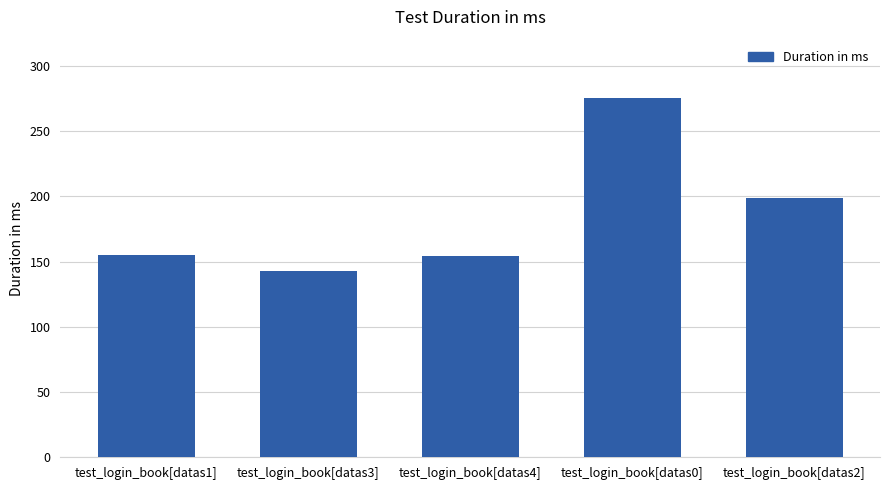

Does the chart contain stacked bars?

No